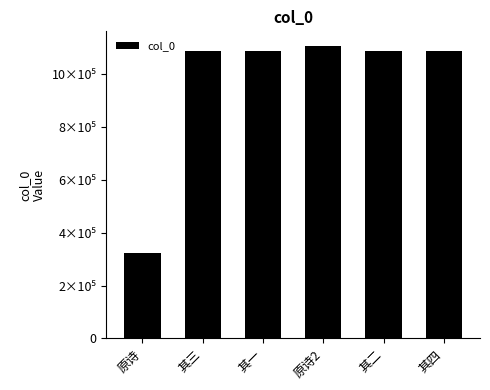

List the labels in order of value, smallest first.

原诗, 其一, 其二, 其三, 其四, 原诗2